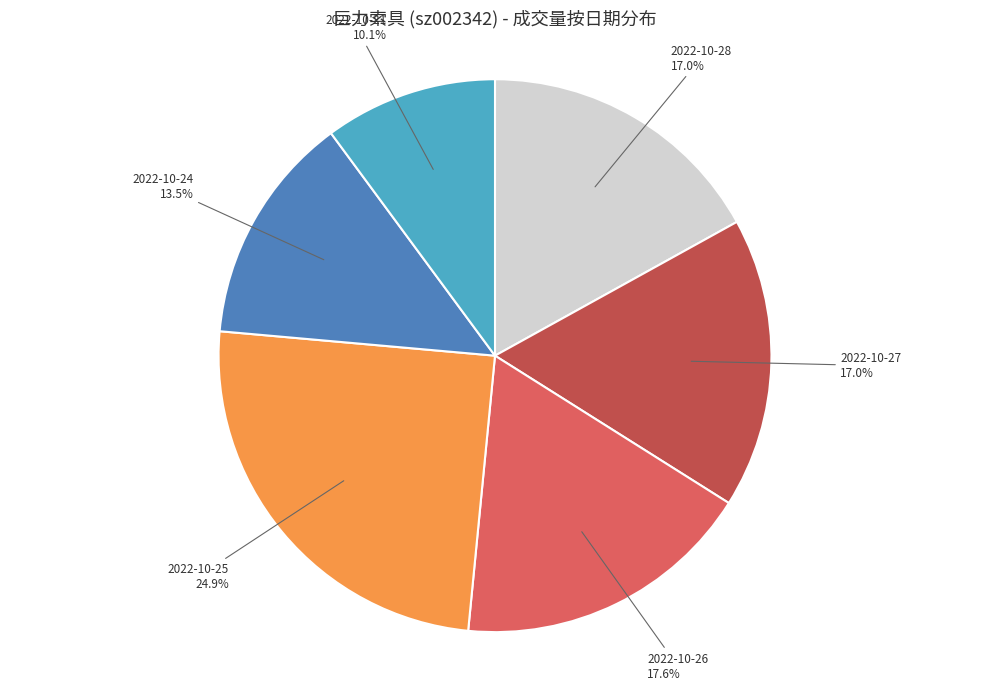

Does any single category account for the majority?

No